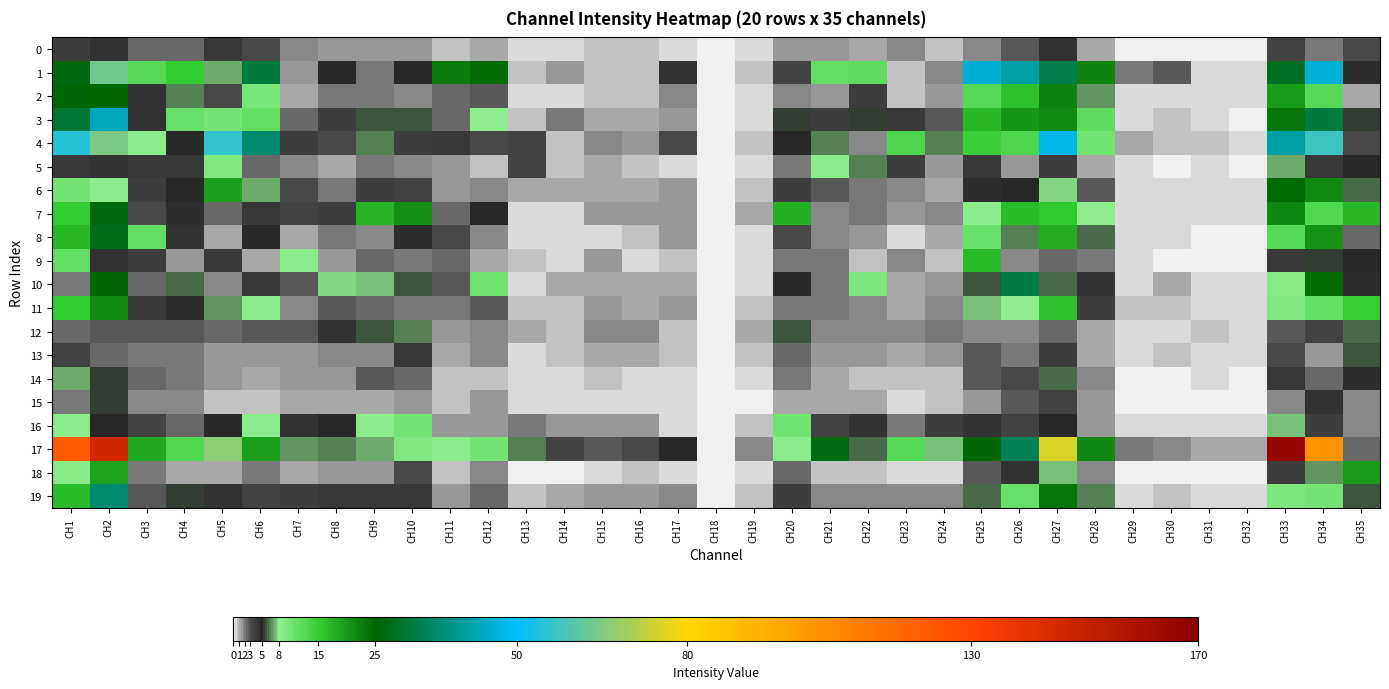

Which series has the widest spread of values?

17